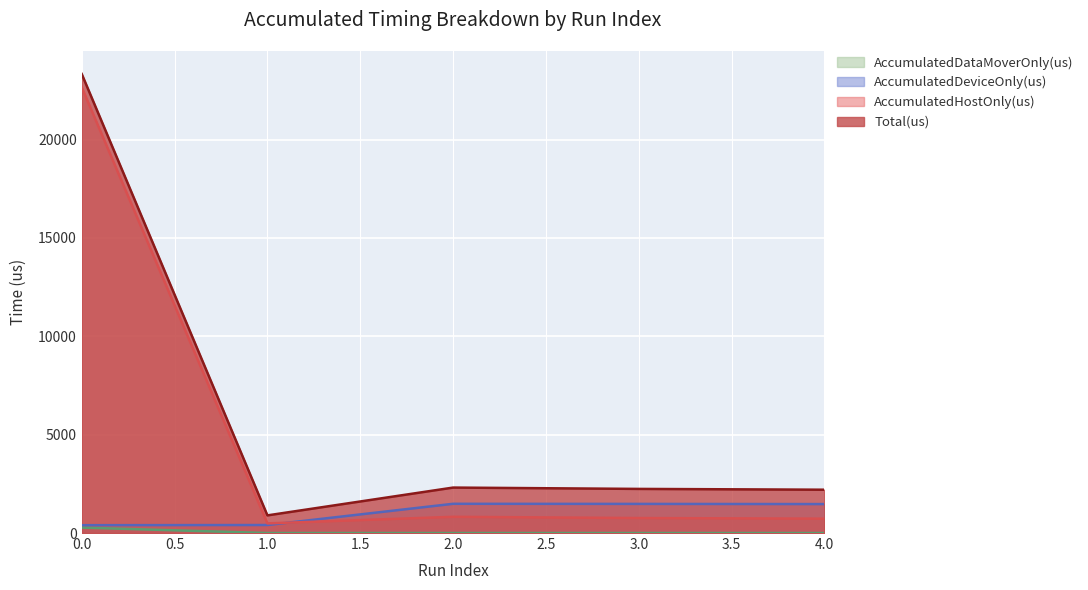

Where is the first local maximum for Total(us)?

2